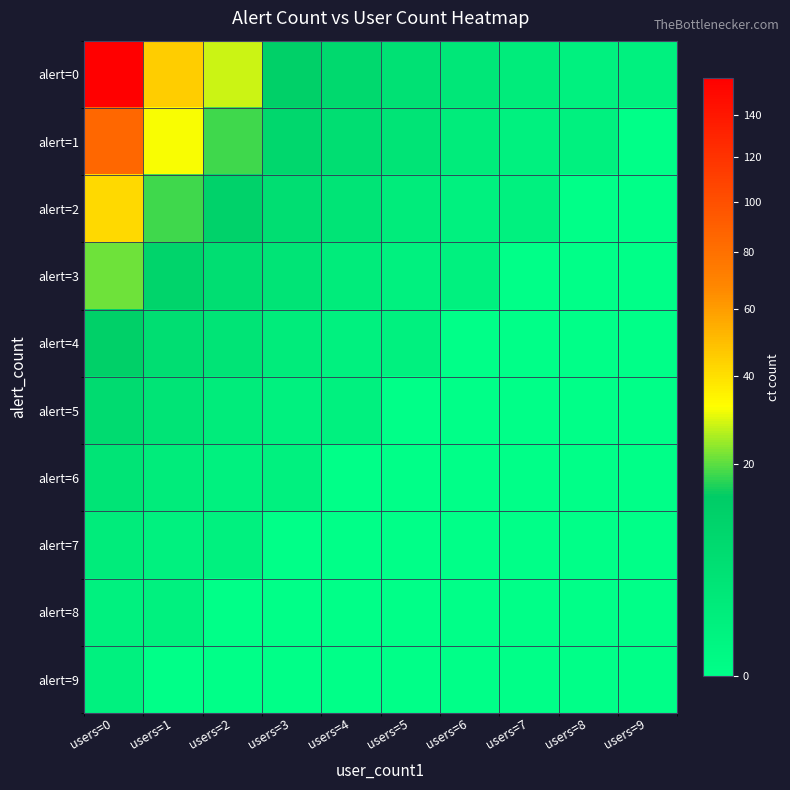

Which series changed the most between users=1 and users=7?

alert=0